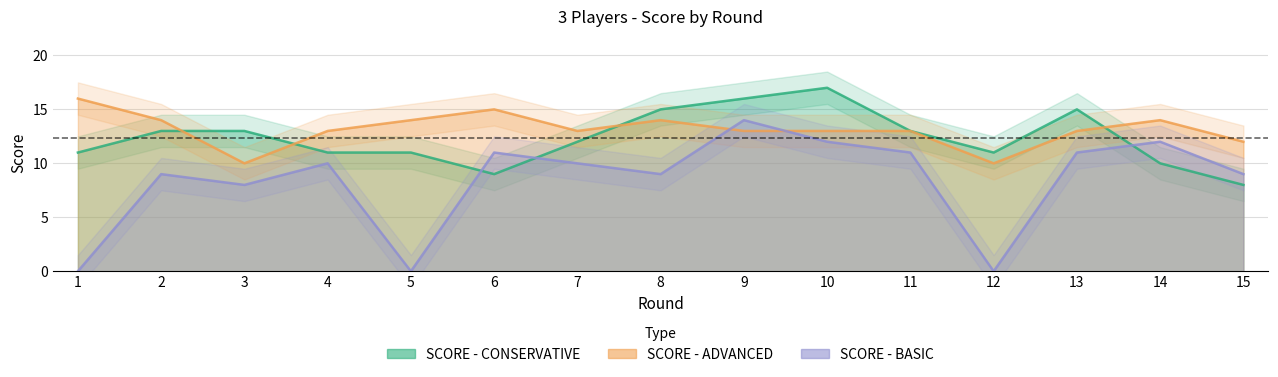

How many values in the SCORE - CONSERVATIVE series exceed 12?

7